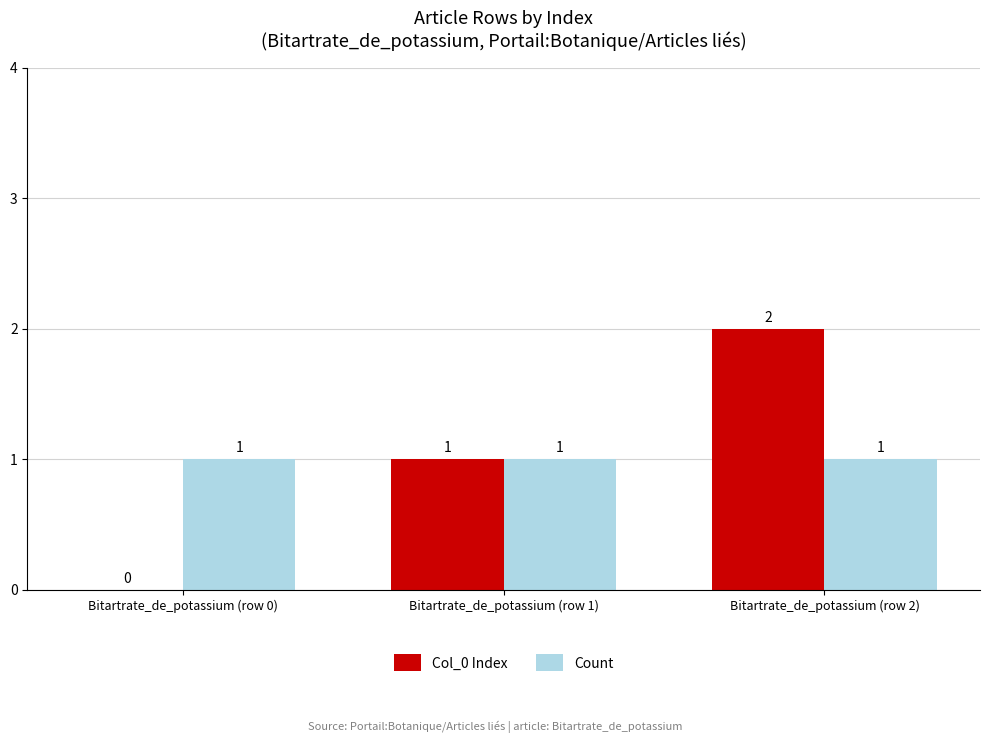

Reading left to right, what are all the values shown in this chart?

Col_0 Index: Bitartrate_de_potassium (row 0)=0	Bitartrate_de_potassium (row 1)=1	Bitartrate_de_potassium (row 2)=2
Count: Bitartrate_de_potassium (row 0)=1	Bitartrate_de_potassium (row 1)=1	Bitartrate_de_potassium (row 2)=1